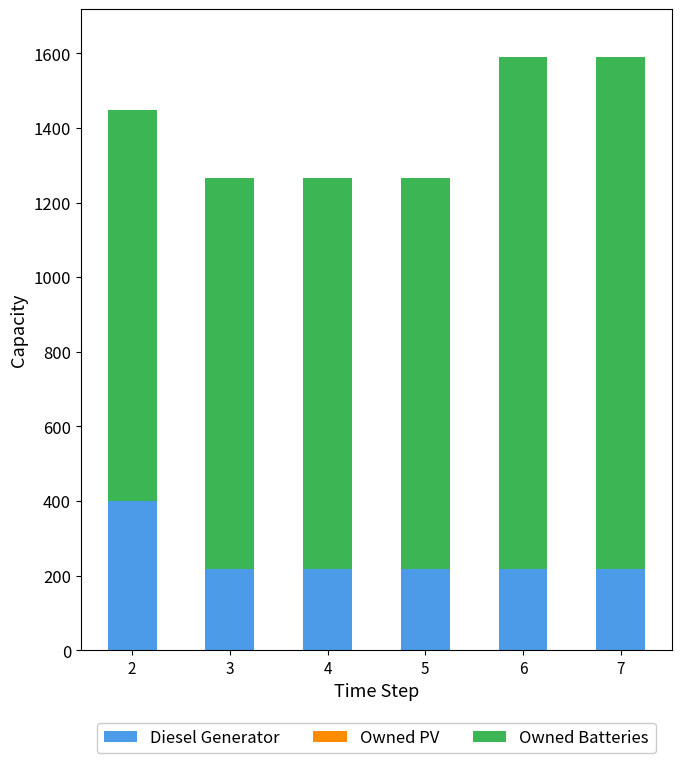

What is the total value across all series at 4?

1265